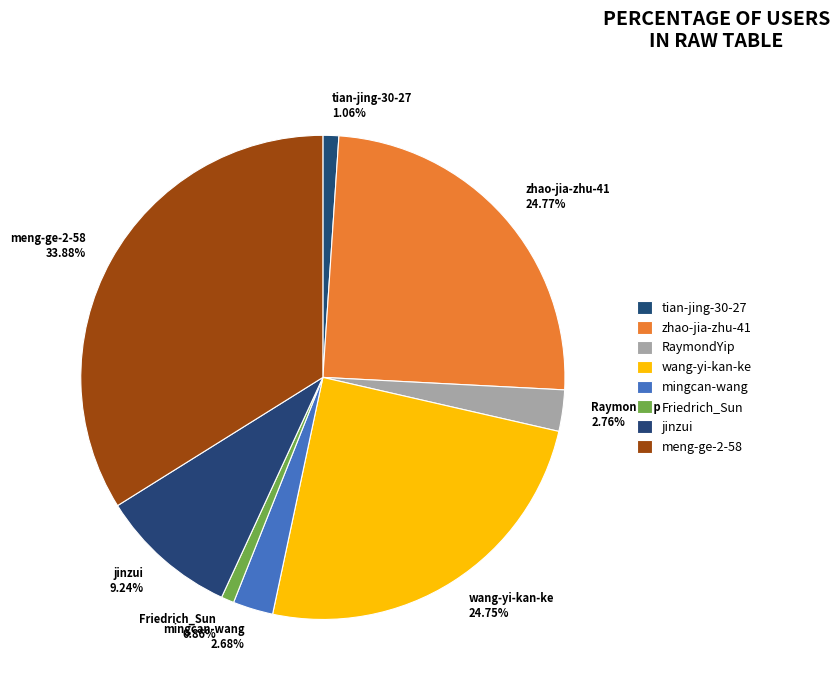

True or false: zhao-jia-zhu-41 accounts for 25% of the total.

True